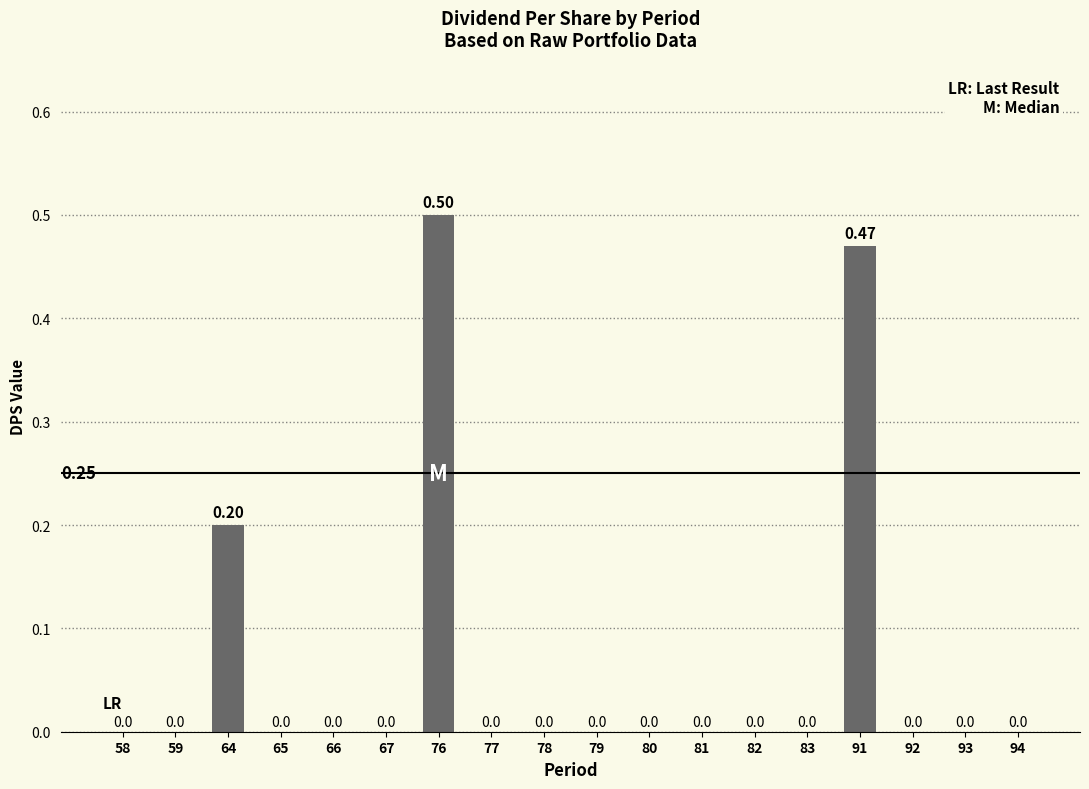

Count the number of values greater than 0.

3